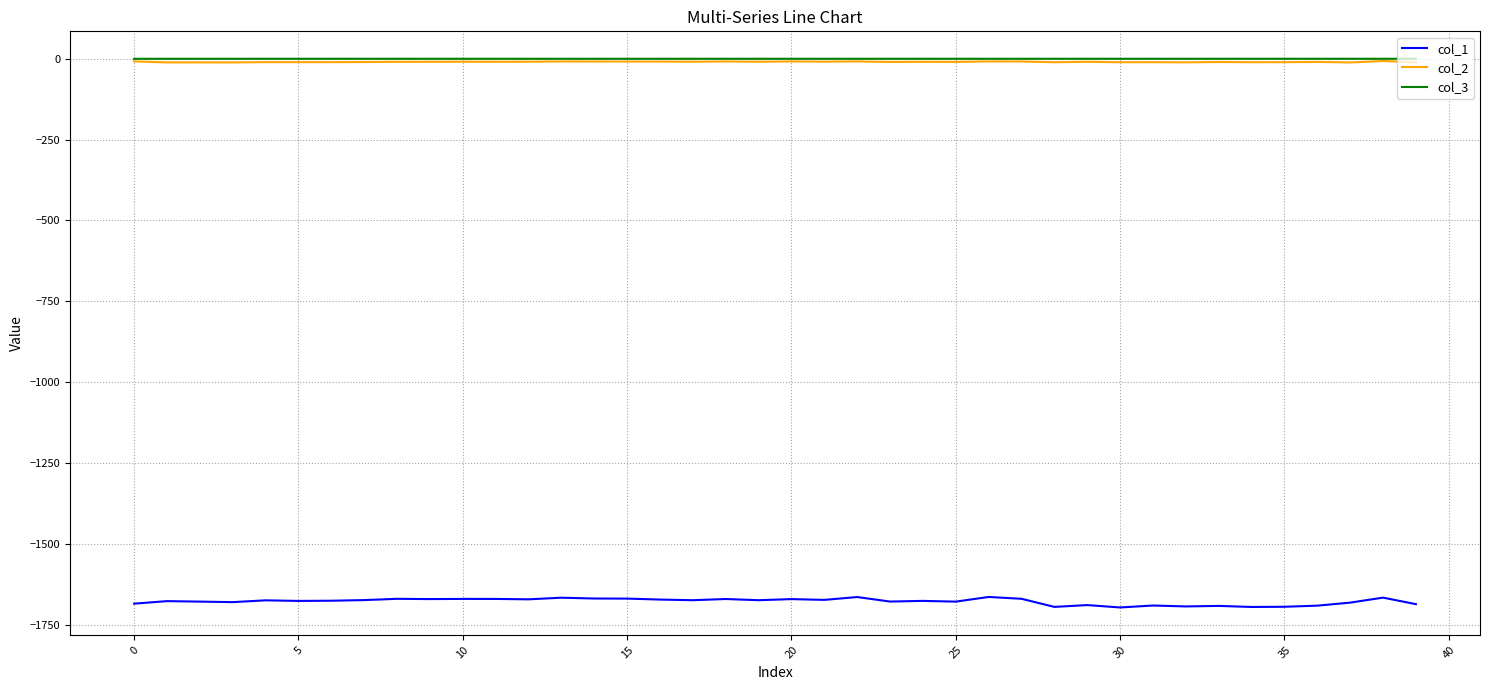

Does the chart display data point markers on the line(s)?

No